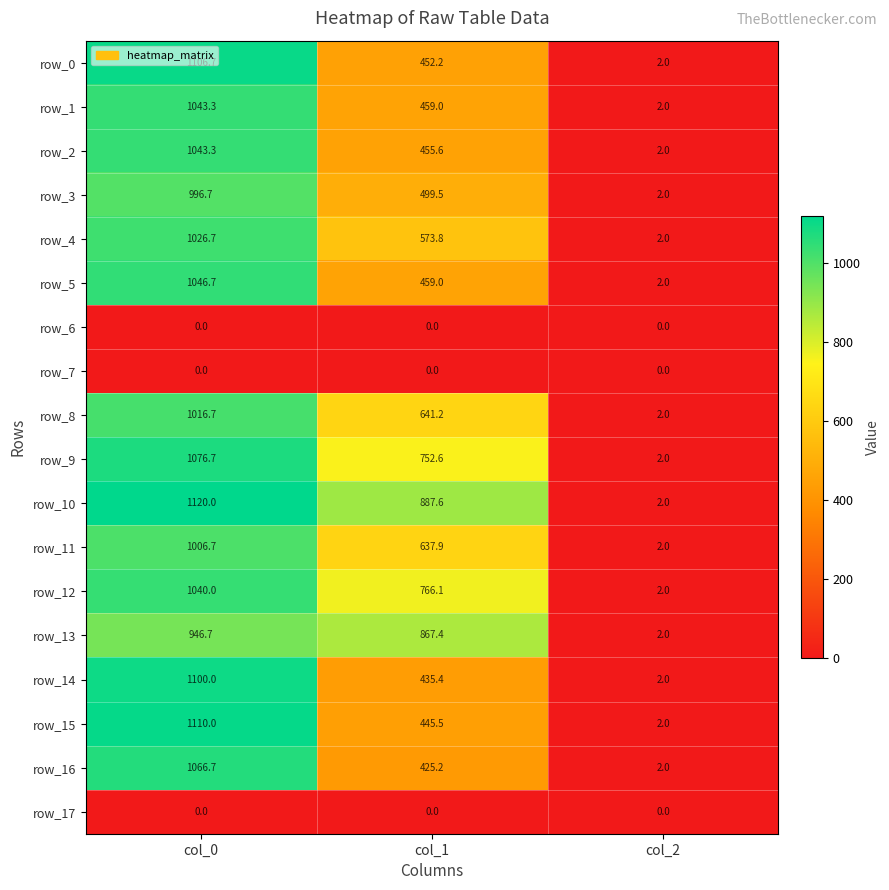

The value of row_11 at col_0 is 1584.7. True or false?

False